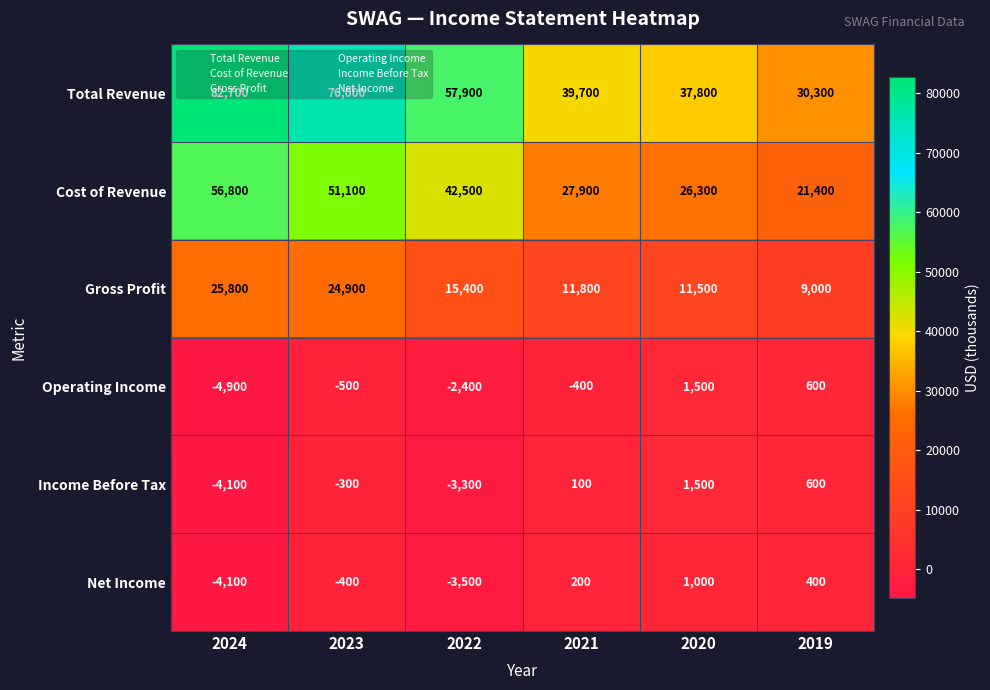

What is the difference between the Cost of Revenue values at 2023 and 2021?

23200